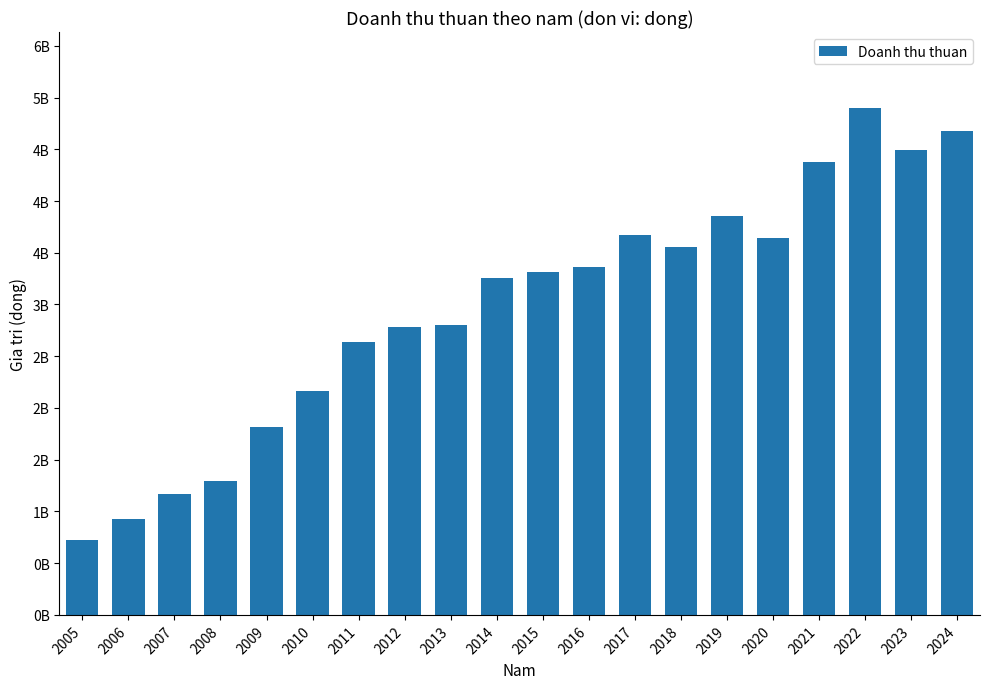

Reading right to left, transcribe all the data shown in this chart.

4673028857	4495174521	4898587723	4379518236	3646641132	3858107430	3551097821	3669170747	3361058345	3317698997	3251368228	2803900636	2784933782	2636696389	2160139222	1815041022	1290517643	1169780663	926161240	720676933